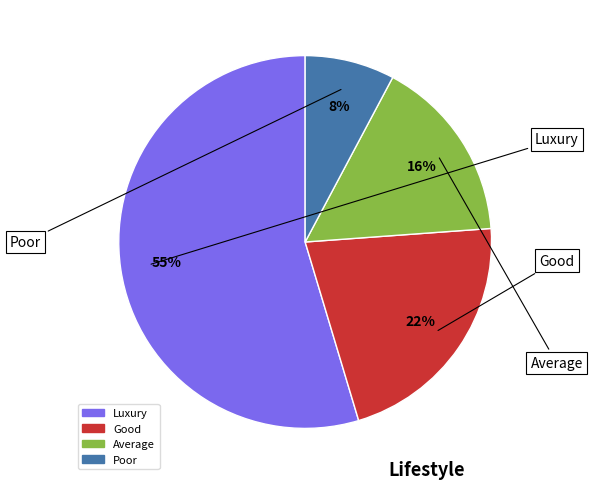

To the nearest percent, what portion does Good represent?

22%